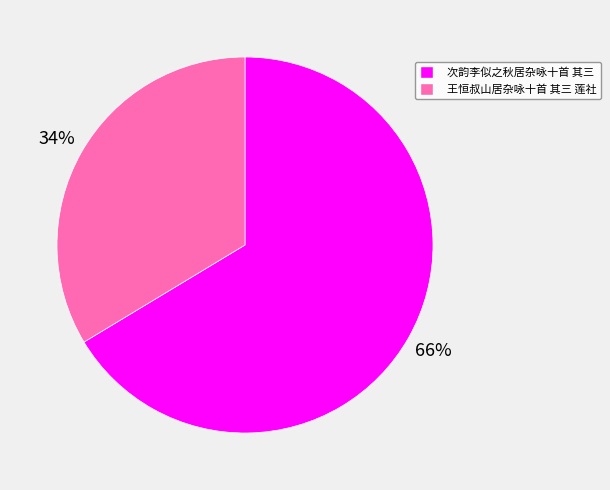

Rank the categories by value from lowest to highest.

王恒叔山居杂咏十首 其三 莲社, 次韵李似之秋居杂咏十首 其三